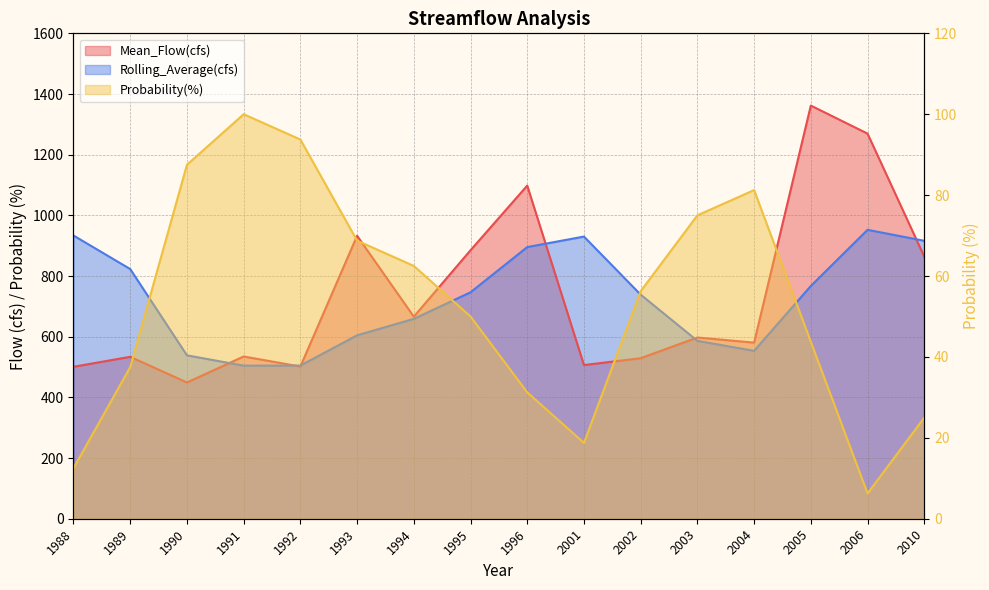

What is the sum of the Probability(%) values at 1996 and 2005?

75.0